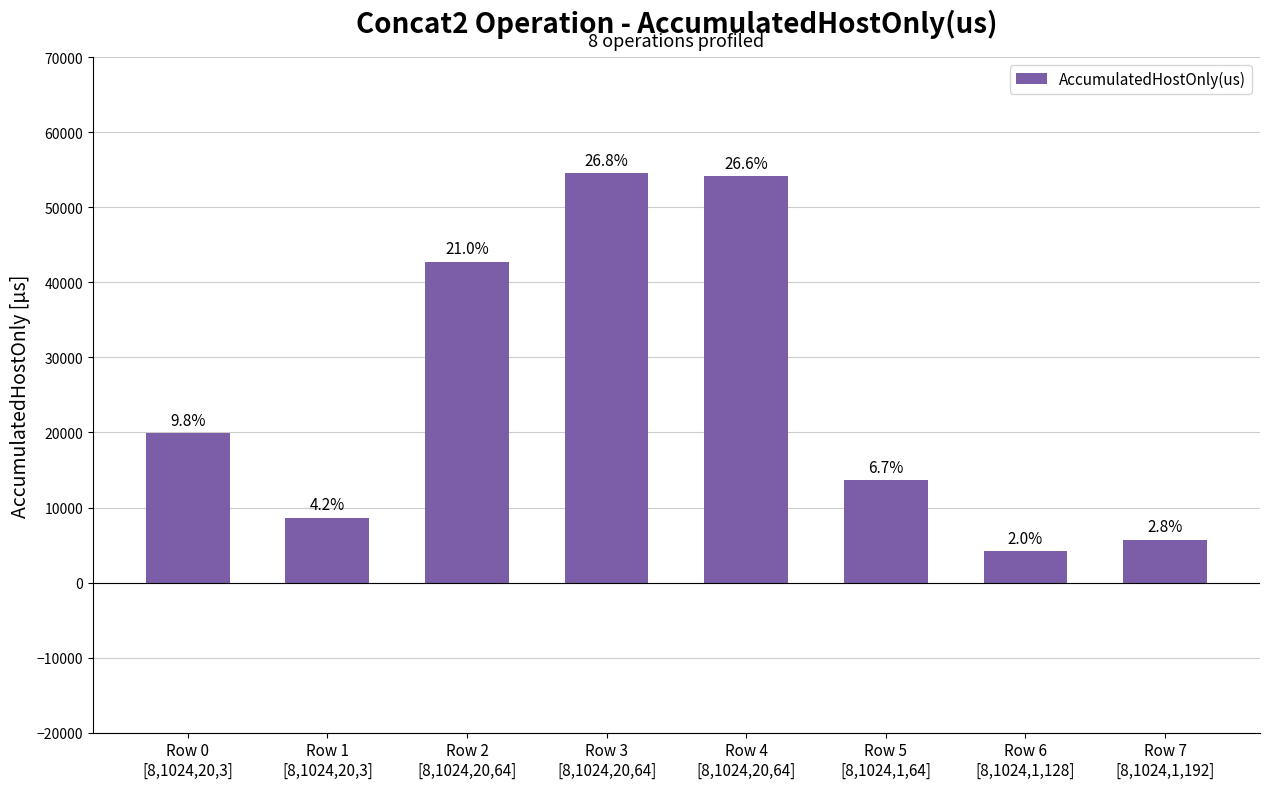

Does the chart contain any negative values?

No